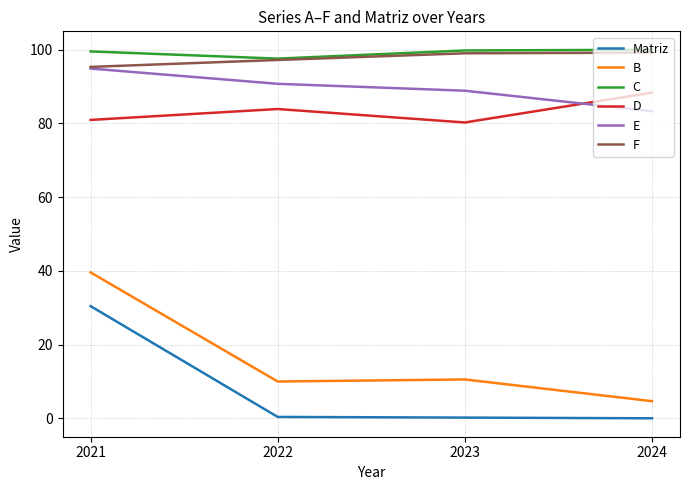

The value of C at 2021 is 33.9. True or false?

False